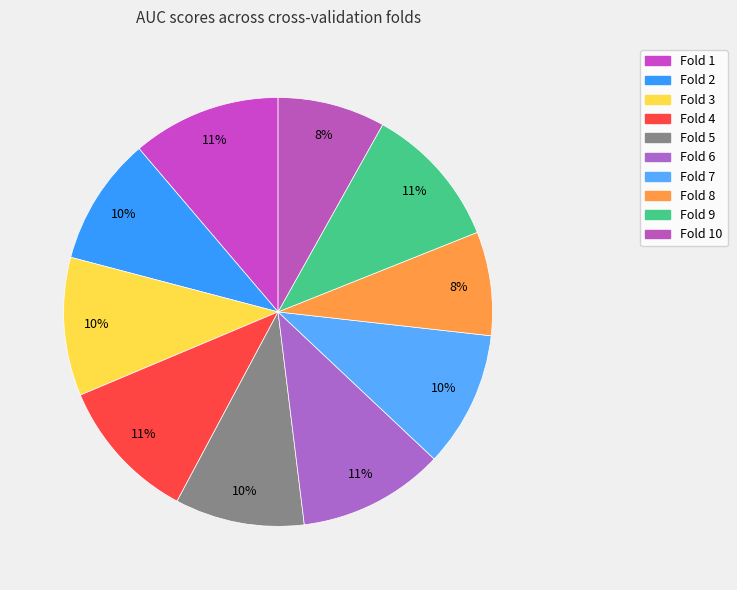

How many slices are in this pie chart?

10